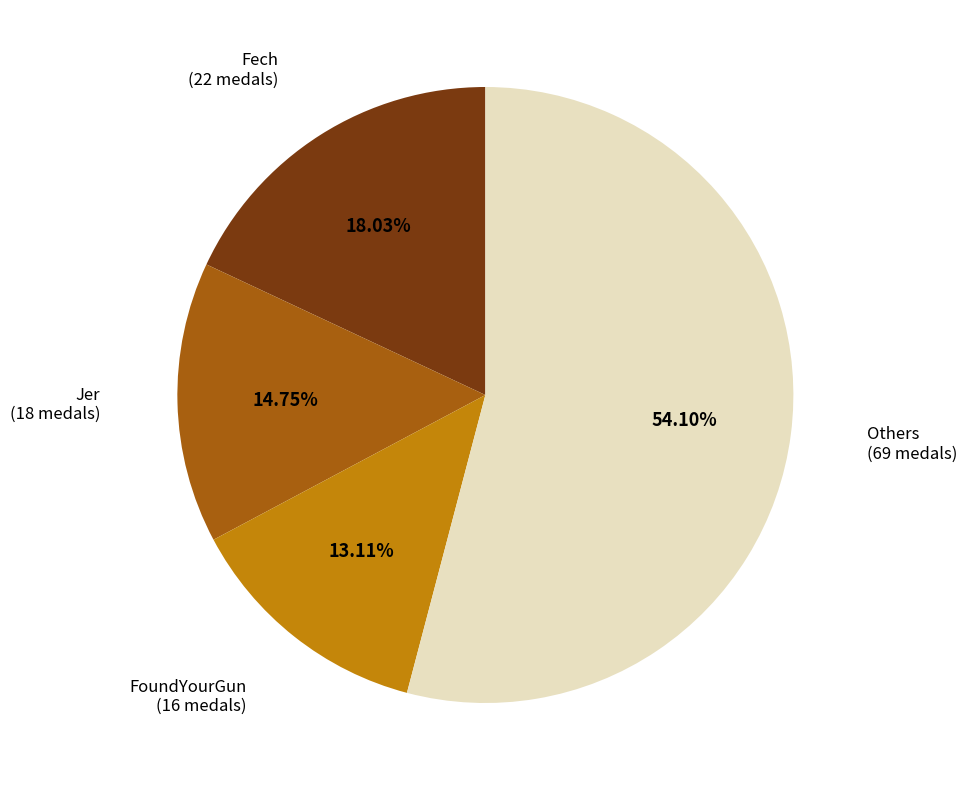

Is there any slice that represents more than half of the pie?

Yes